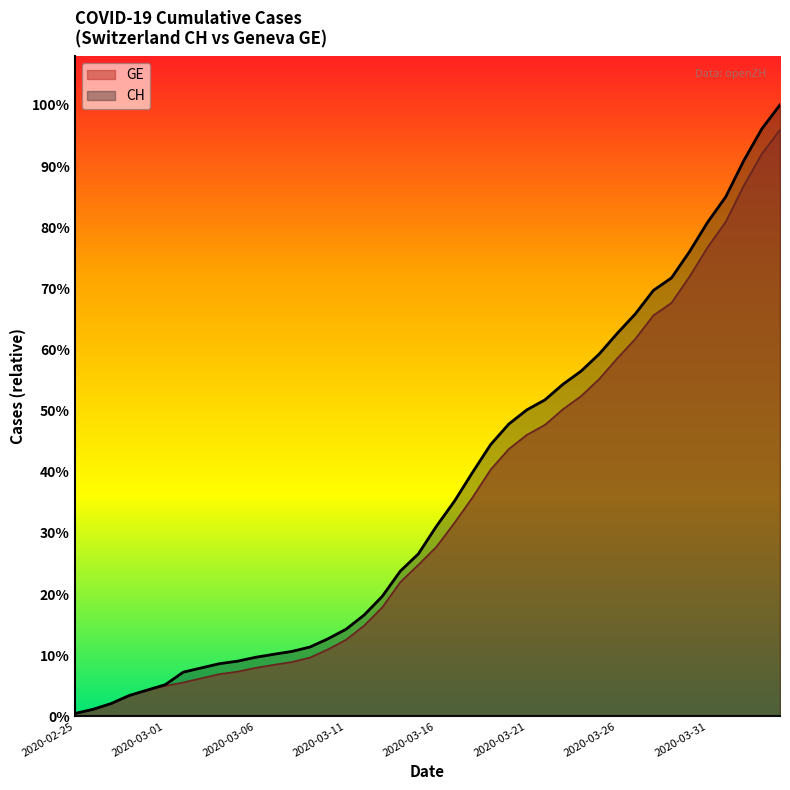

What are all the series names shown in the legend?

GE, CH